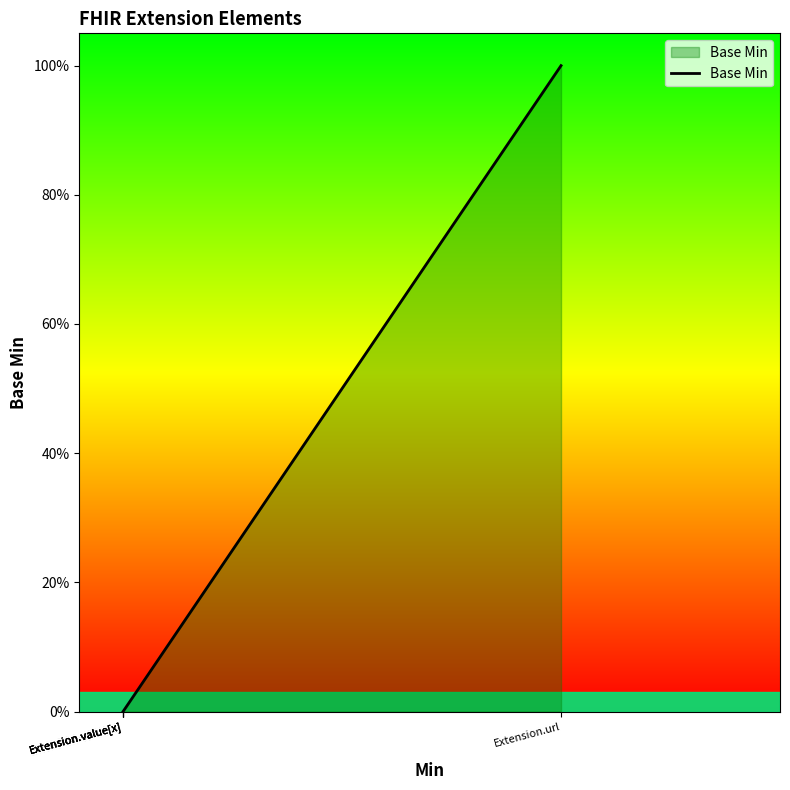

What is the difference between the values at Extension.value[x] and Extension.url?

1